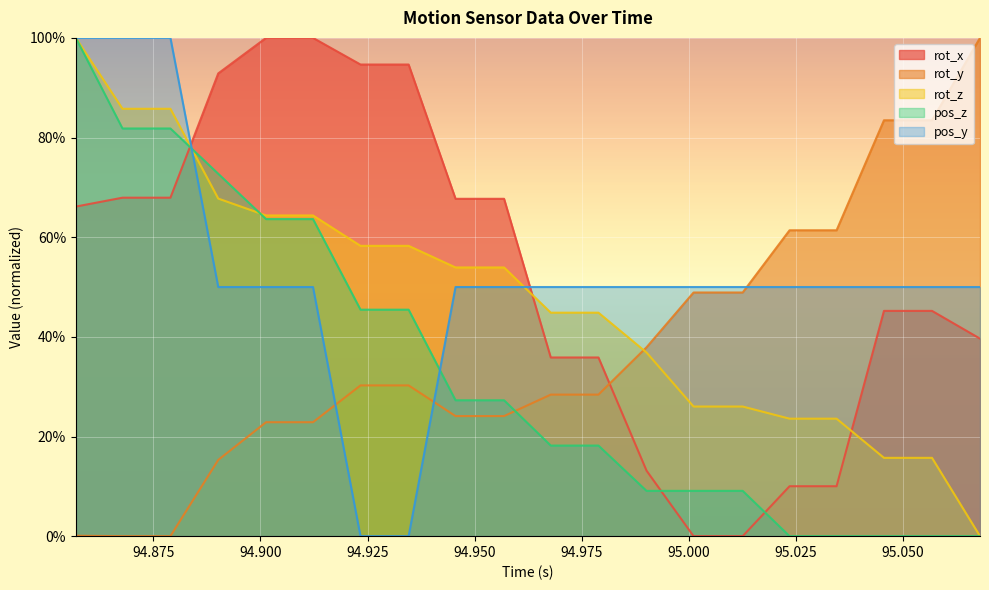

Reading right to left, extract all data points from this chart.

rot_x: 95.06805=0.4	95.05684=0.5	95.04562=0.5	95.03455=0.1	95.02357=0.1	95.01262=0.0	95.00115=0.0	94.99017=0.1	94.97894=0.4	94.9678=0.4	94.95689=0.7	94.94556=0.7	94.9346=0.9	94.92336=0.9	94.91227=1.0	94.90131=1.0	94.89014=0.9	94.87897=0.7	94.86778=0.7	94.85688=0.7
rot_y: 95.06805=1.0	95.05684=0.8	95.04562=0.8	95.03455=0.6	95.02357=0.6	95.01262=0.5	95.00115=0.5	94.99017=0.4	94.97894=0.3	94.9678=0.3	94.95689=0.2	94.94556=0.2	94.9346=0.3	94.92336=0.3	94.91227=0.2	94.90131=0.2	94.89014=0.2	94.87897=0.0	94.86778=0.0	94.85688=0.0
rot_z: 95.06805=0.0	95.05684=0.2	95.04562=0.2	95.03455=0.2	95.02357=0.2	95.01262=0.3	95.00115=0.3	94.99017=0.4	94.97894=0.4	94.9678=0.4	94.95689=0.5	94.94556=0.5	94.9346=0.6	94.92336=0.6	94.91227=0.6	94.90131=0.6	94.89014=0.7	94.87897=0.9	94.86778=0.9	94.85688=1.0
pos_z: 95.06805=0.0	95.05684=0.0	95.04562=0.0	95.03455=0.0	95.02357=0.0	95.01262=0.1	95.00115=0.1	94.99017=0.1	94.97894=0.2	94.9678=0.2	94.95689=0.3	94.94556=0.3	94.9346=0.5	94.92336=0.5	94.91227=0.6	94.90131=0.6	94.89014=0.7	94.87897=0.8	94.86778=0.8	94.85688=1.0
pos_y: 95.06805=0.5	95.05684=0.5	95.04562=0.5	95.03455=0.5	95.02357=0.5	95.01262=0.5	95.00115=0.5	94.99017=0.5	94.97894=0.5	94.9678=0.5	94.95689=0.5	94.94556=0.5	94.9346=0.0	94.92336=0.0	94.91227=0.5	94.90131=0.5	94.89014=0.5	94.87897=1.0	94.86778=1.0	94.85688=1.0